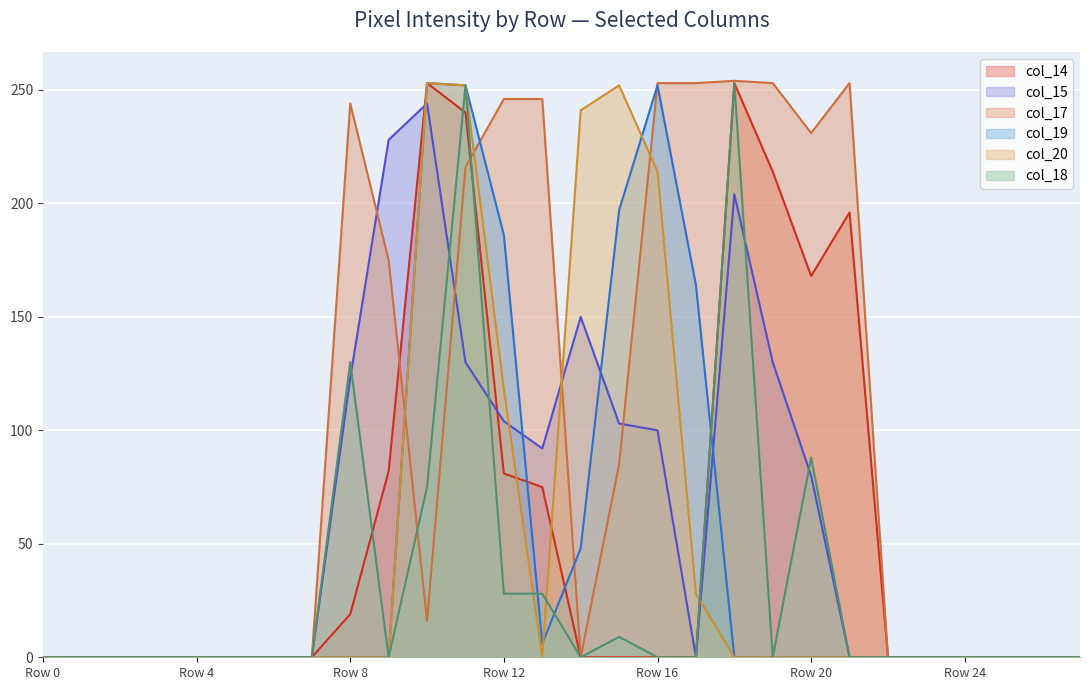

At which category does the chart reach its minimum across all series?

Row 0